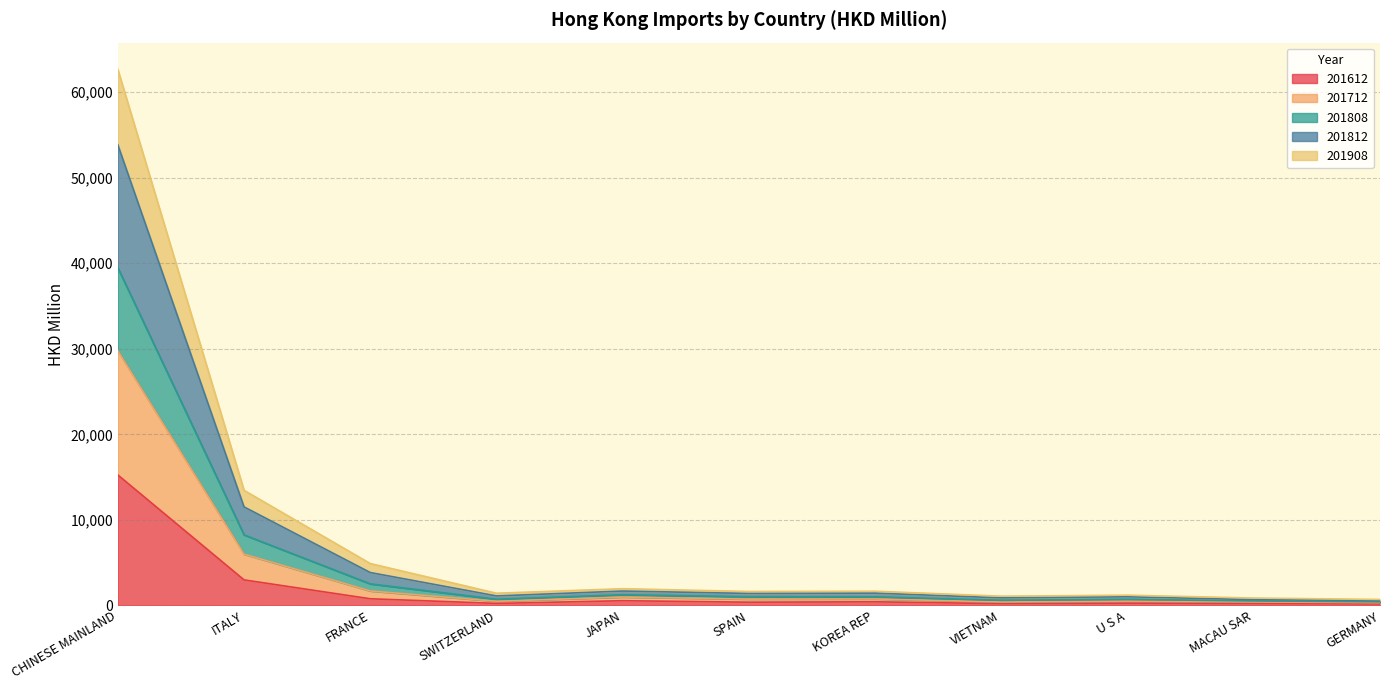

How many categories are shown in the chart?

11